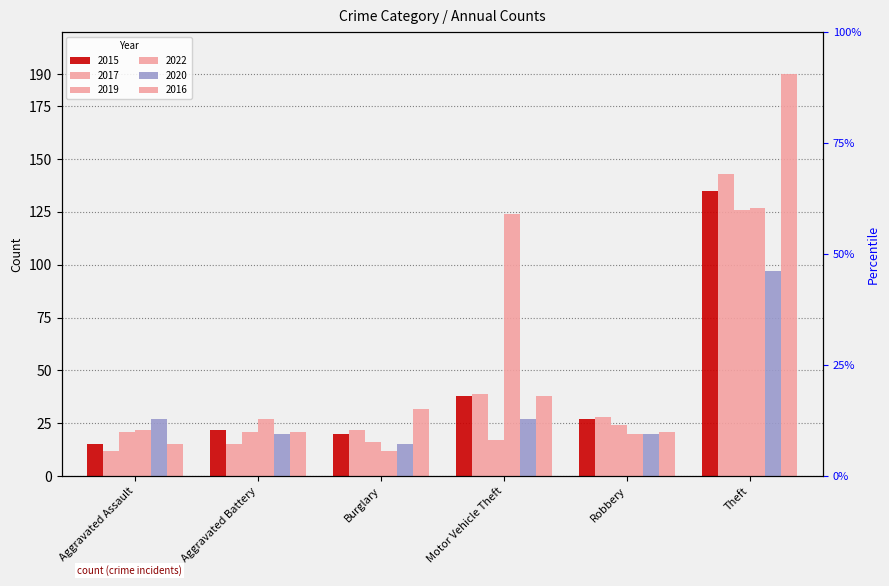

Reading right to left, list all the values displayed in this chart.

2015: Theft=135	Robbery=27	Motor Vehicle Theft=38	Burglary=20	Aggravated Battery=22	Aggravated Assault=15
2017: Theft=143	Robbery=28	Motor Vehicle Theft=39	Burglary=22	Aggravated Battery=15	Aggravated Assault=12
2019: Theft=126	Robbery=24	Motor Vehicle Theft=17	Burglary=16	Aggravated Battery=21	Aggravated Assault=21
2022: Theft=127	Robbery=20	Motor Vehicle Theft=124	Burglary=12	Aggravated Battery=27	Aggravated Assault=22
2020: Theft=97	Robbery=20	Motor Vehicle Theft=27	Burglary=15	Aggravated Battery=20	Aggravated Assault=27
2016: Theft=190	Robbery=21	Motor Vehicle Theft=38	Burglary=32	Aggravated Battery=21	Aggravated Assault=15